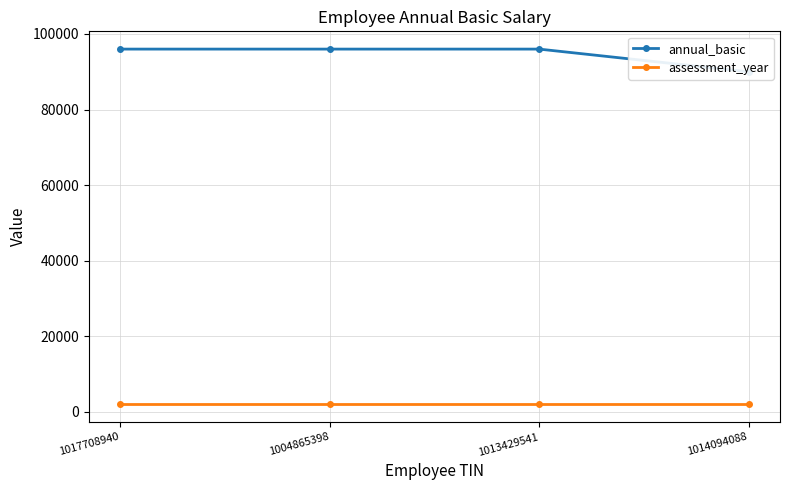

True or false: annual_basic has a value of 18511 at 1014094088.

False